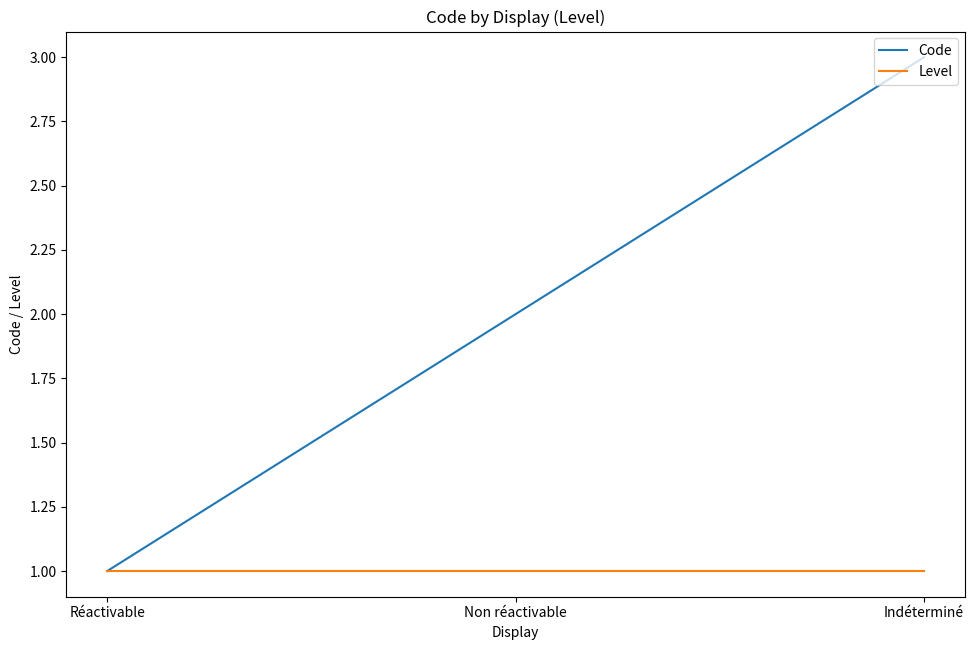

What position from the right is Indéterminé?

1